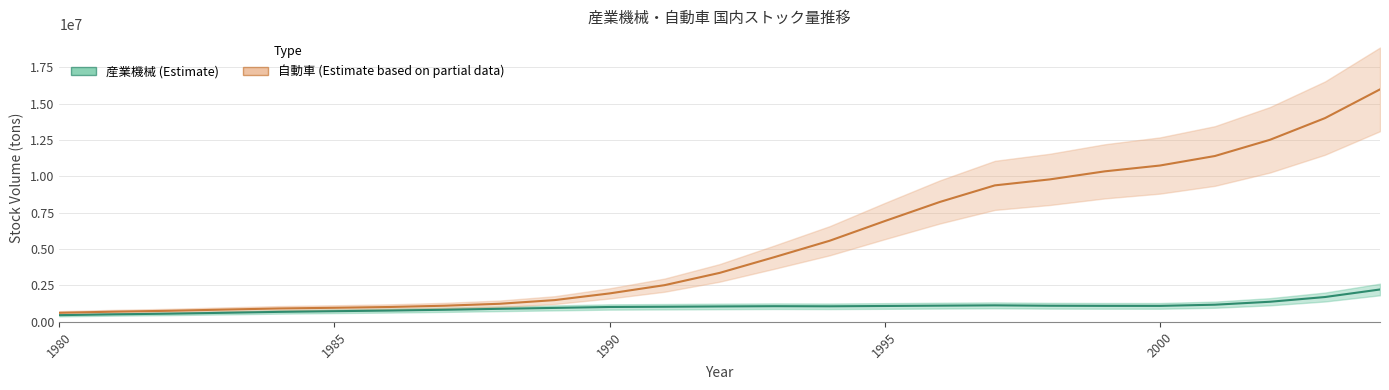

Is the value of 自動車 at 1992 greater than the value of 産業機械 at 1981?

Yes